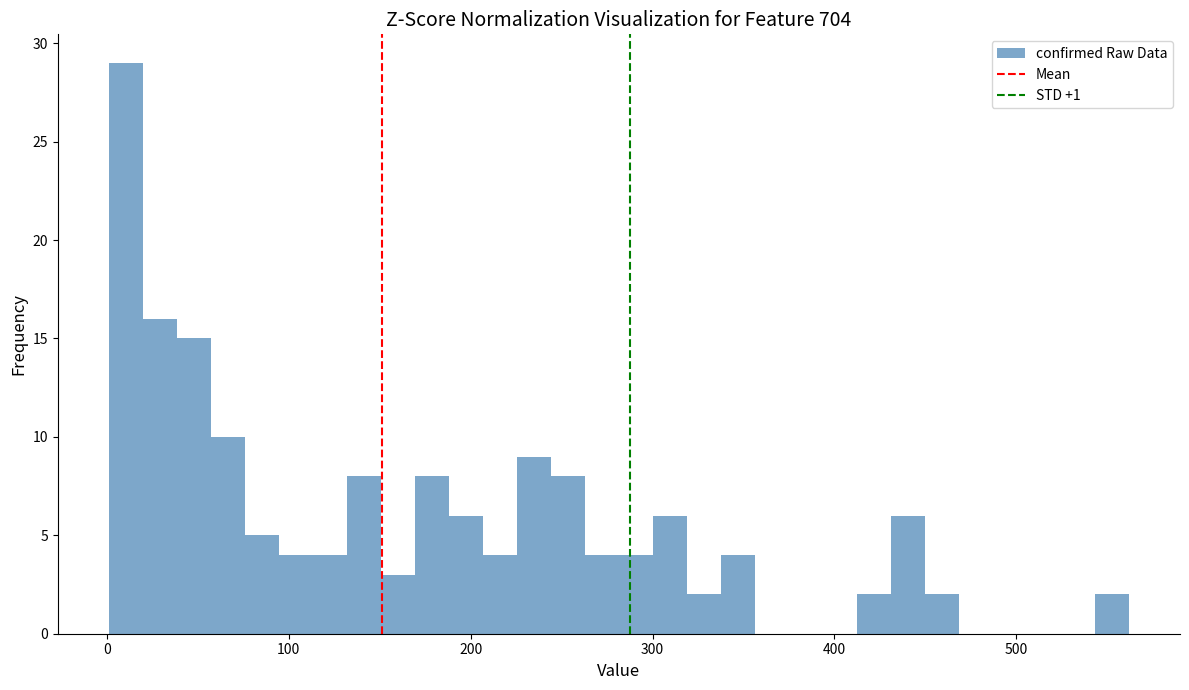

Read against the x-axis, roughly where is the centre of the tallest bar?

10